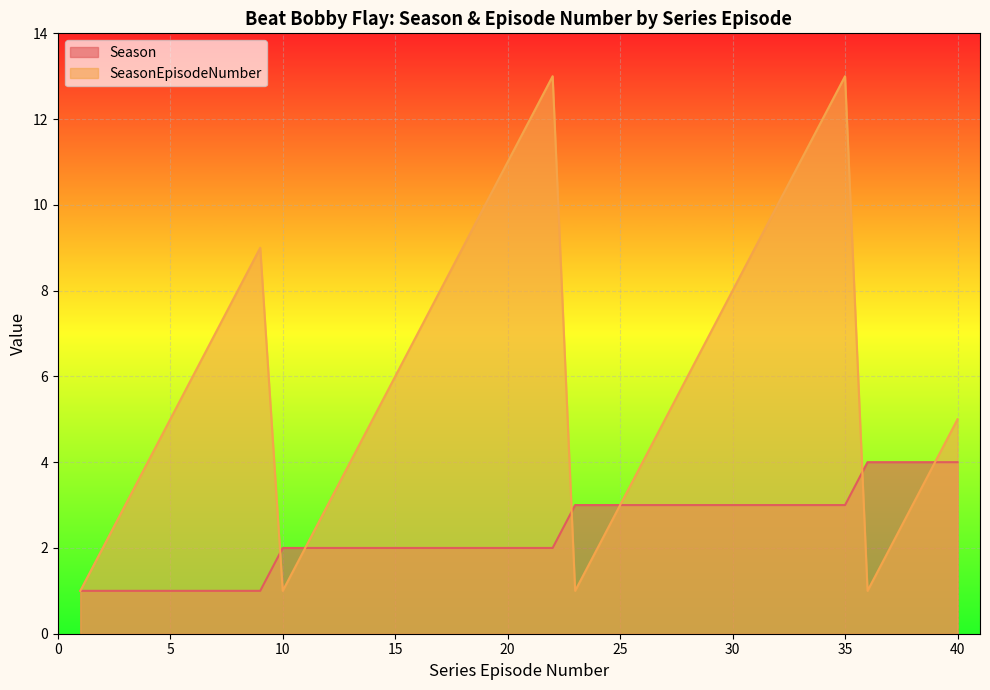

What is the lowest value of the Season series?

1